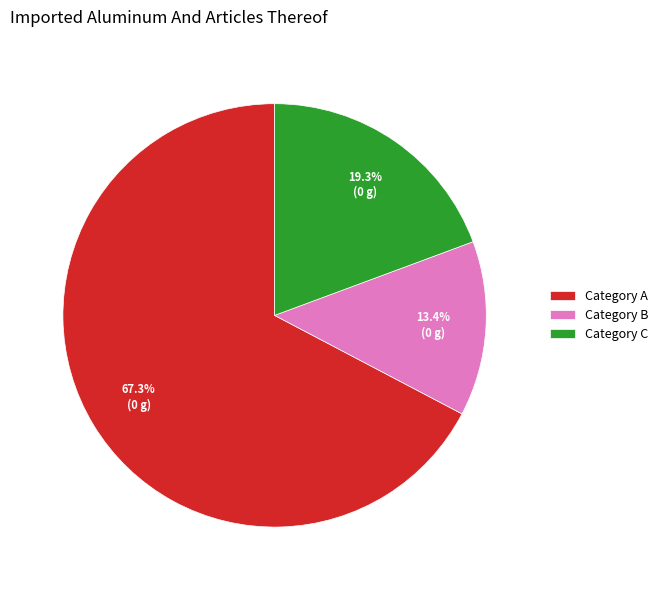

How many slices are in this pie chart?

3